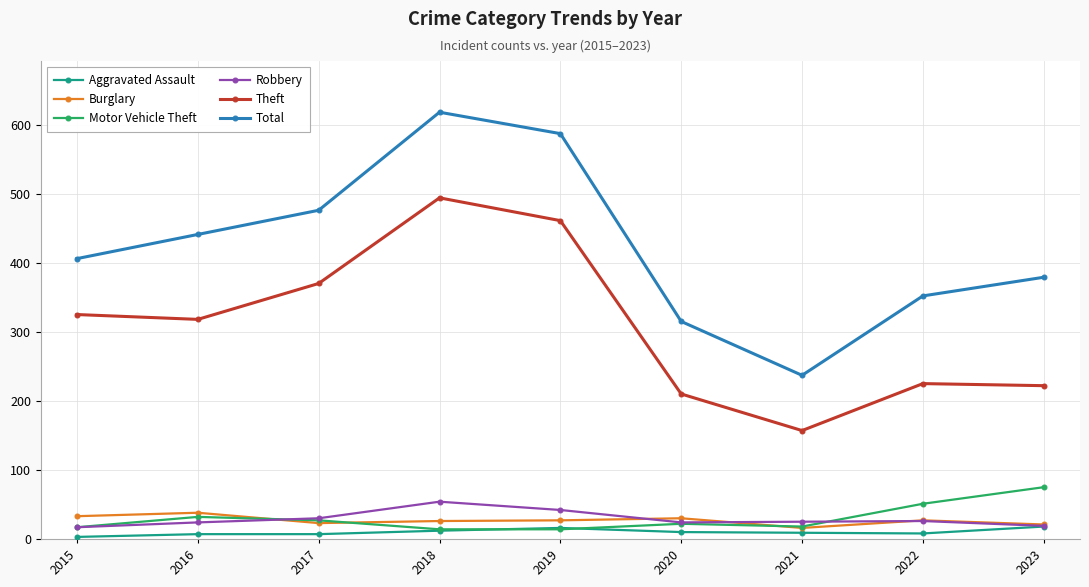

What is the value of the Burglary point at the 5th from the left?

27